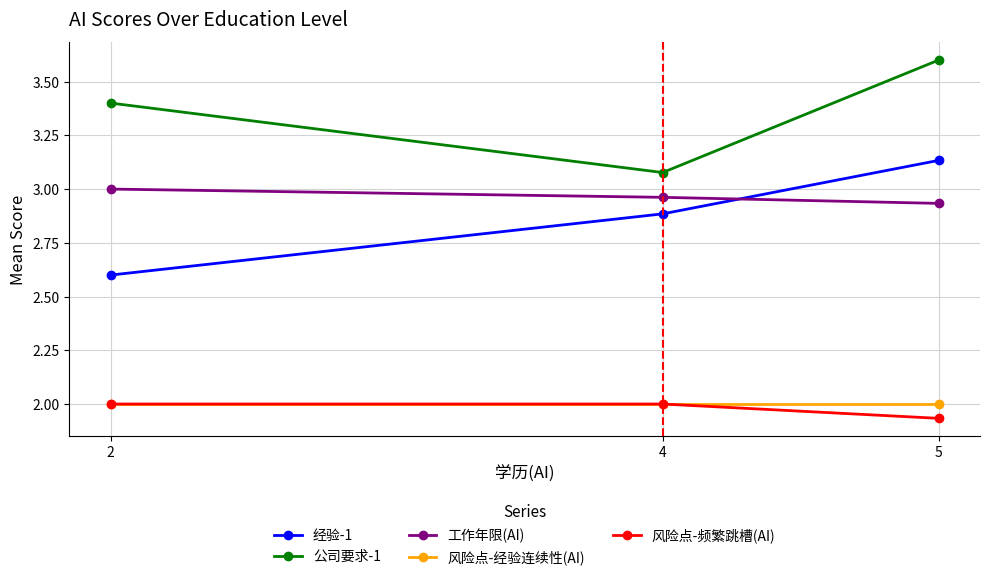

What is the average value of the 风险点-经验连续性(AI) series?

2.0